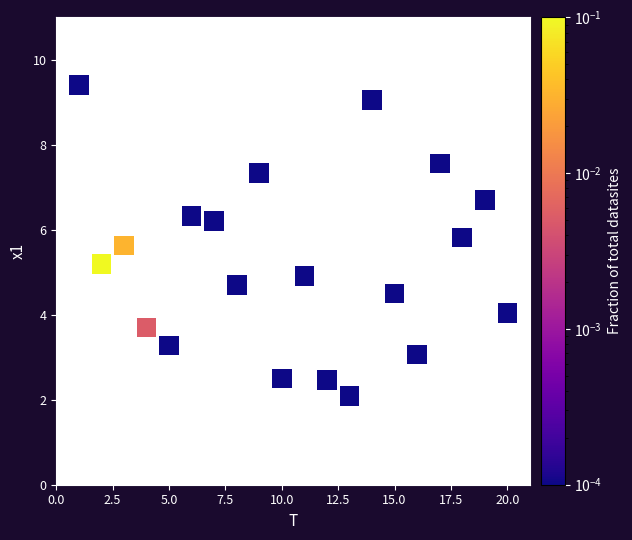

What is the range of X values (max minus min)?

19.0